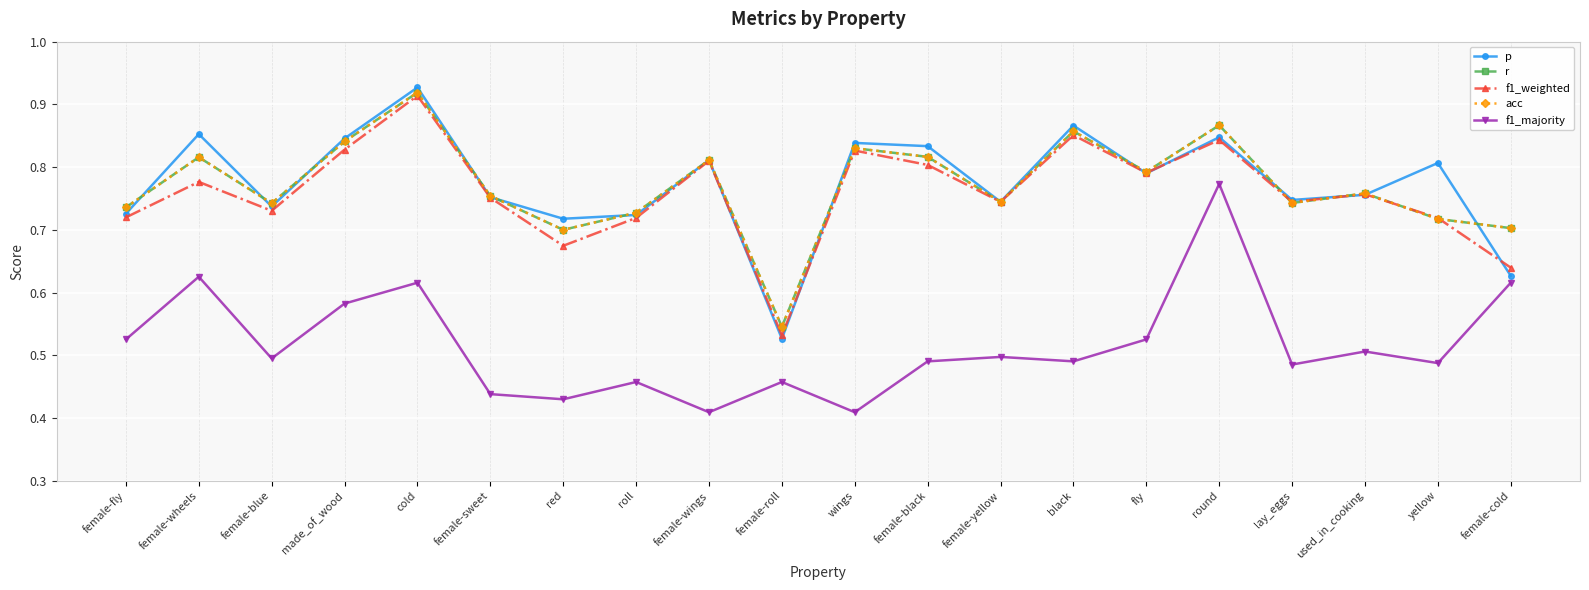

What is the sum of the r values at round and black?

1.7